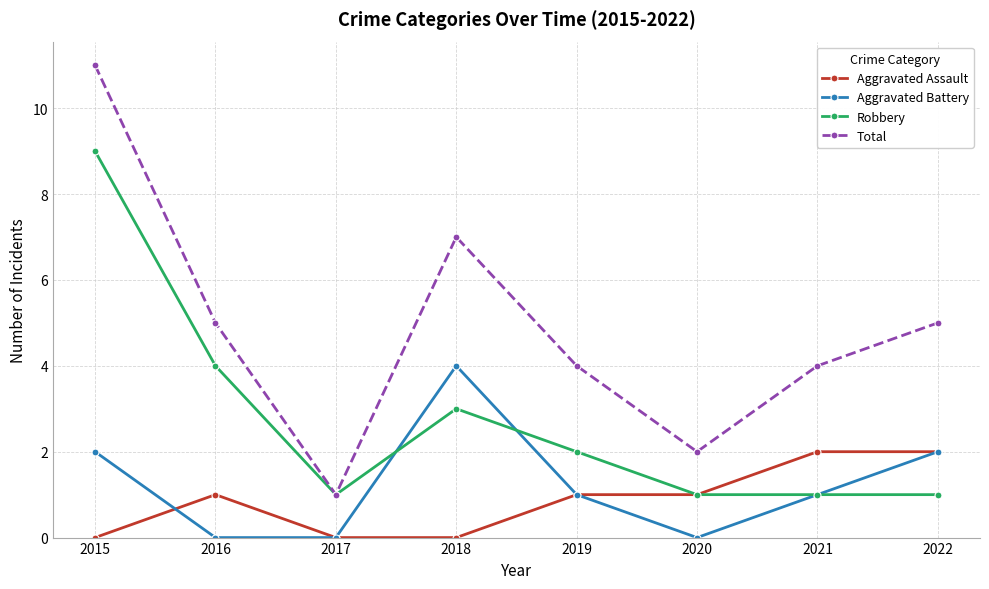

Which series changed the most between 2016 and 2022?

Robbery